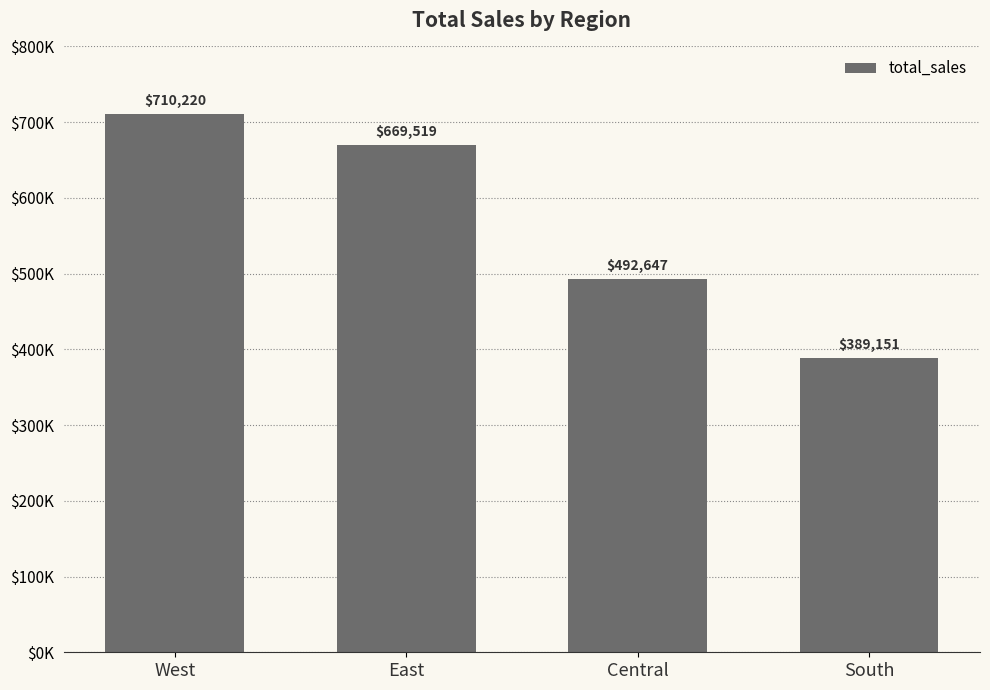

Does the chart contain any negative values?

No